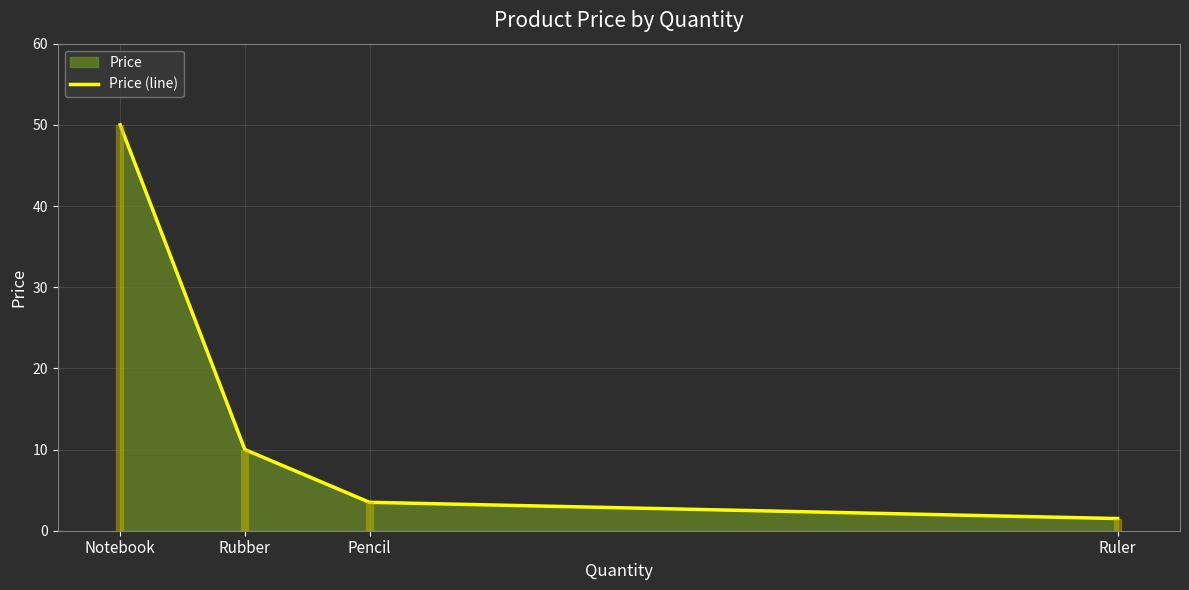

True or false: there are more than 2 points higher than both neighbors.

False